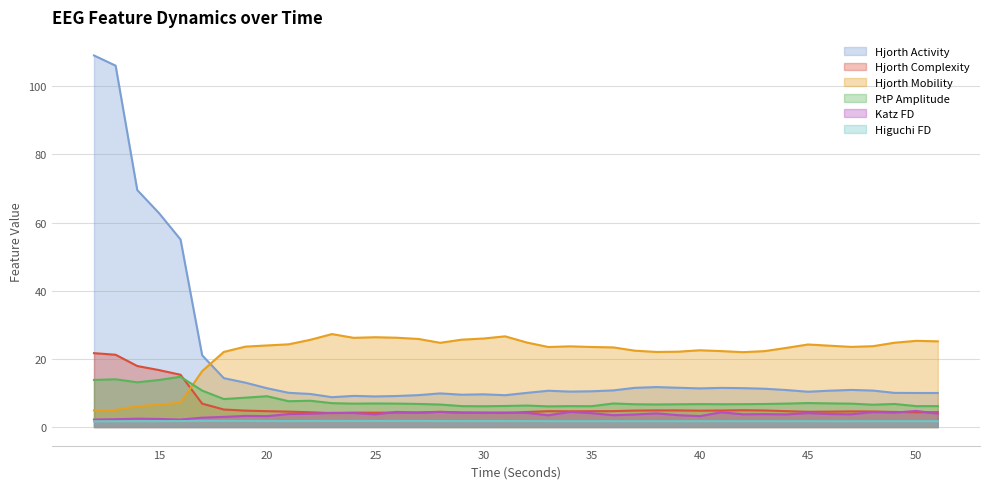

Reading left to right, extract all data points from this chart.

higuchi_fd_EEG: 1.7	1.7	1.7	1.7	1.7	1.8	1.8	1.8	1.8	1.7	1.8	1.8	1.8	1.8	1.8	1.8	1.8	1.7	1.8	1.7	1.7	1.7	1.7	1.7	1.7	1.7	1.7	1.7	1.7	1.7	1.7	1.7	1.7	1.7	1.7	1.7	1.7	1.7	1.7	1.7
katz_fd_EEG: 2.2	2.3	2.4	2.4	2.2	2.7	3.0	3.3	3.2	3.8	3.9	4.2	4.1	3.7	4.4	4.2	4.4	4.2	4.2	4.3	4.1	3.4	4.4	4.1	3.5	3.7	4.0	3.5	3.2	4.3	3.7	3.8	3.7	4.1	3.8	3.7	4.4	4.2	4.7	3.9
ptp_amp_EEG: 13.8	14.0	13.1	13.8	14.7	10.7	8.2	8.6	9.0	7.6	7.7	7.0	6.9	6.9	6.9	6.8	6.6	6.1	6.1	6.2	6.3	6.1	6.1	6.1	6.9	6.7	6.6	6.7	6.7	6.7	6.7	6.8	6.9	7.0	6.9	6.9	6.5	6.8	6.1	6.1
hjorthMobility_EEG: 4.9	5.0	6.1	6.6	7.2	16.4	22.0	23.6	23.9	24.3	25.6	27.3	26.2	26.3	26.2	25.8	24.7	25.6	26.0	26.6	24.8	23.5	23.7	23.5	23.4	22.4	22.0	22.1	22.5	22.3	22.0	22.3	23.2	24.2	23.9	23.5	23.7	24.7	25.3	25.1
hjorthComplexity_EEG: 21.7	21.2	17.9	16.7	15.3	6.9	5.1	4.8	4.7	4.5	4.3	4.1	4.2	4.2	4.2	4.3	4.5	4.3	4.2	4.1	4.4	4.7	4.6	4.6	4.7	4.8	4.9	4.9	4.8	4.8	4.9	4.9	4.6	4.5	4.5	4.6	4.6	4.4	4.3	4.4
hjorthActivity_EEG: 109.0	106.0	69.5	62.8	55.0	21.0	14.3	13.0	11.4	10.0	9.7	8.8	9.1	9.0	9.1	9.4	9.9	9.5	9.6	9.3	10.0	10.6	10.4	10.5	10.7	11.5	11.7	11.5	11.3	11.5	11.4	11.2	10.9	10.4	10.7	10.9	10.7	10.0	10.0	10.0